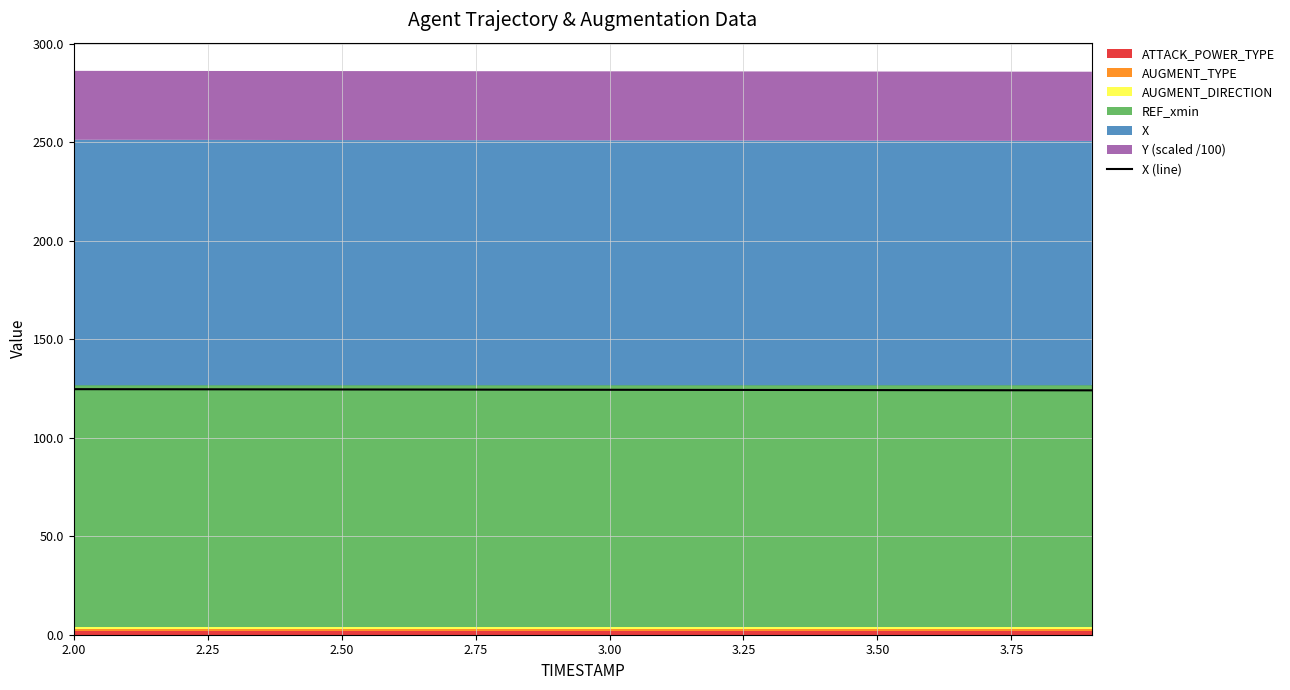

What is the maximum value for X (line)?

124.7